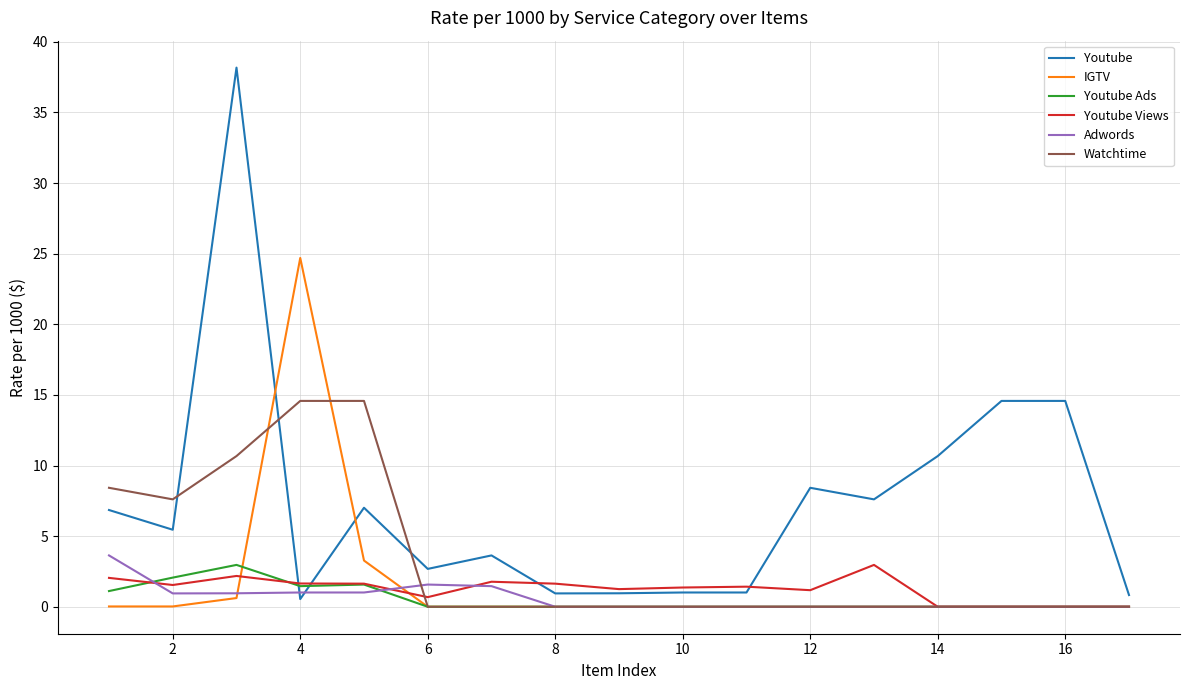

What is the maximum value for Youtube Ads?

3.0